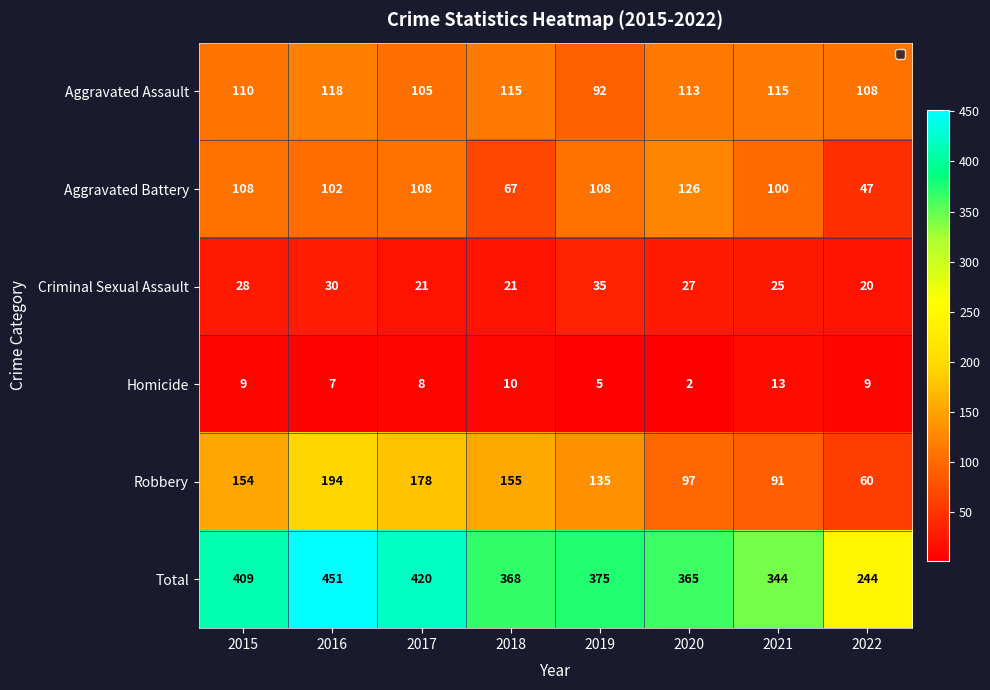

At which category does the chart reach its peak across all series?

2016